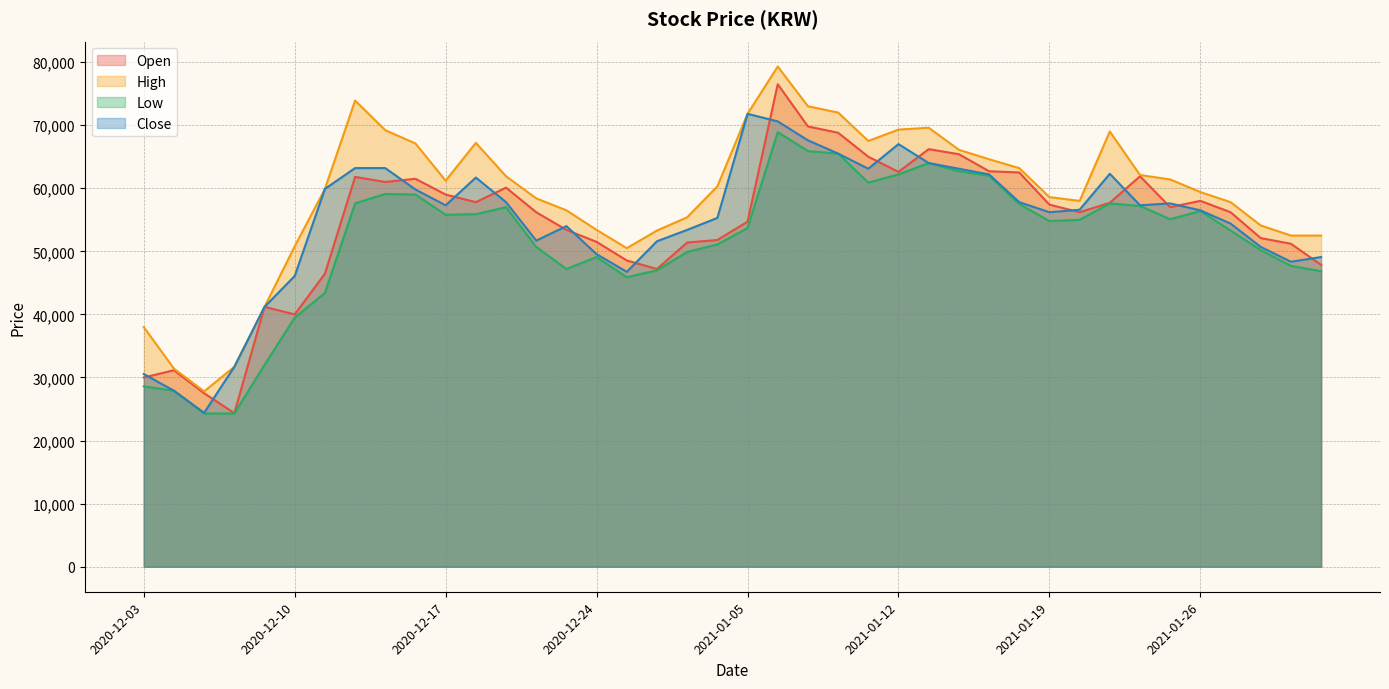

What is the value of the Close point at the 20th from the left?

55300